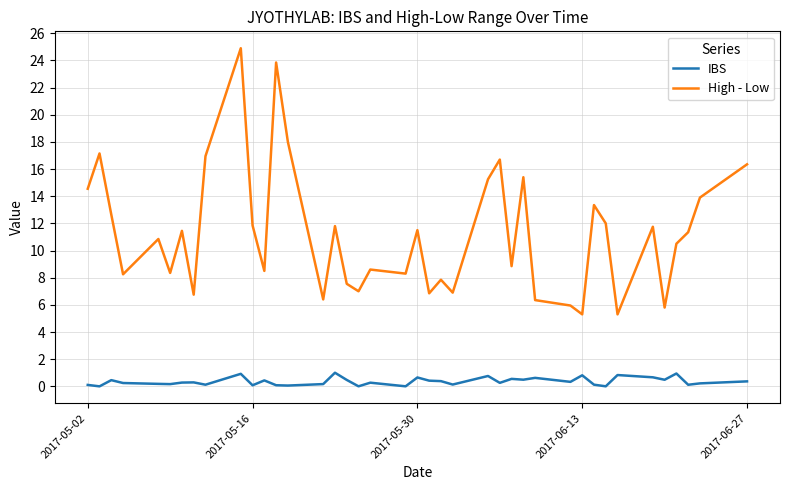

What is the difference between the maximum and minimum values in the IBS series?

1.0